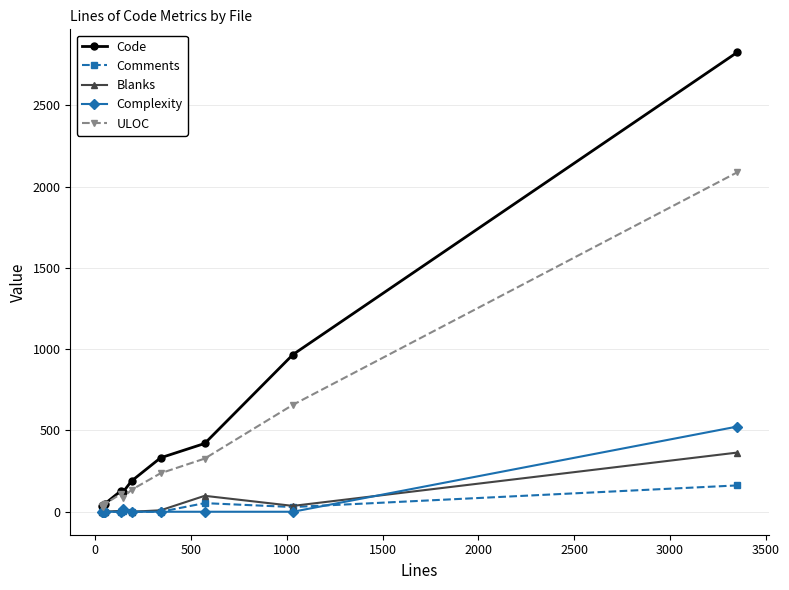

Rank the series by their maximum value, from lowest to highest.

Comments, Blanks, Complexity, ULOC, Code